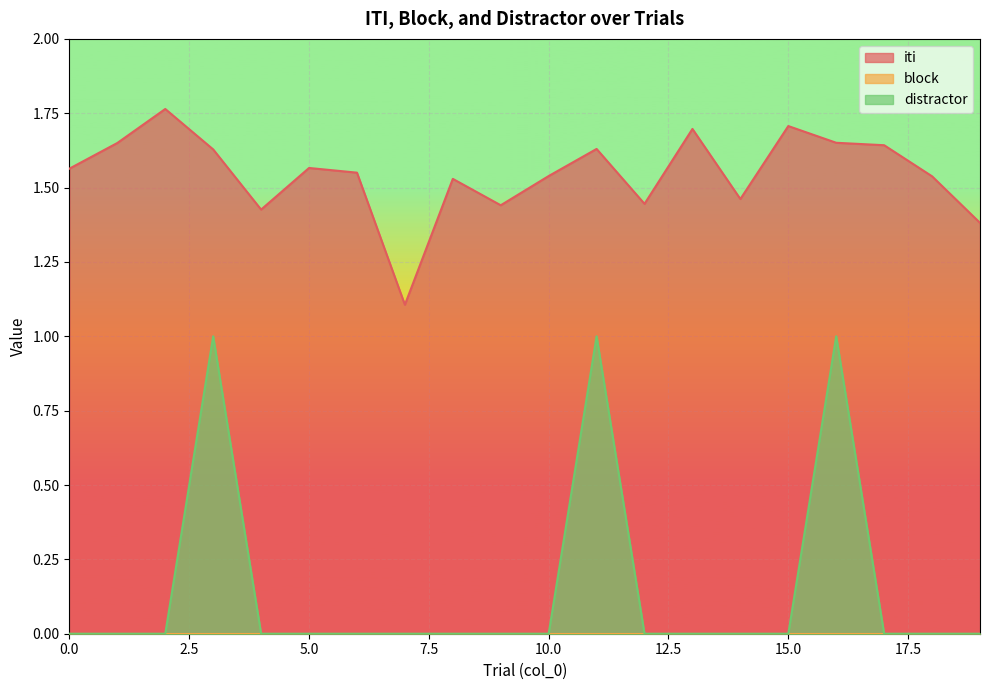

Which series has the widest spread of values?

distractor